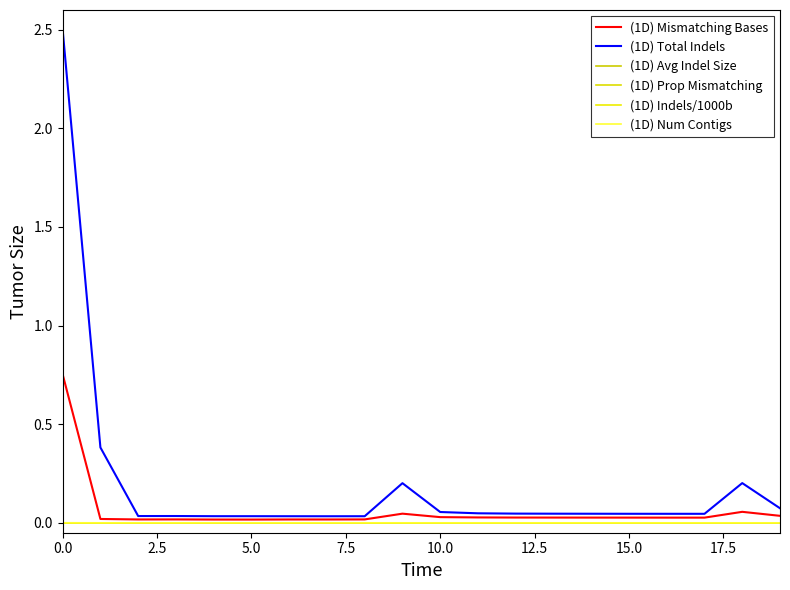

How many interior local valleys does the (1D) Prop Mismatching series have?

4